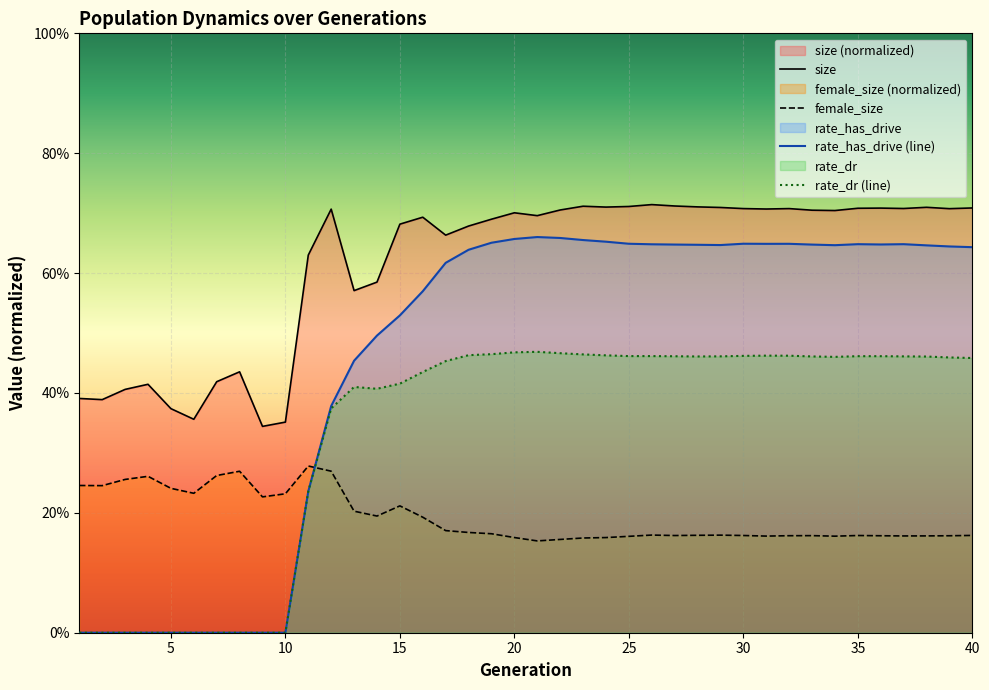

True or false: size and rate_dr cross at least once.

False